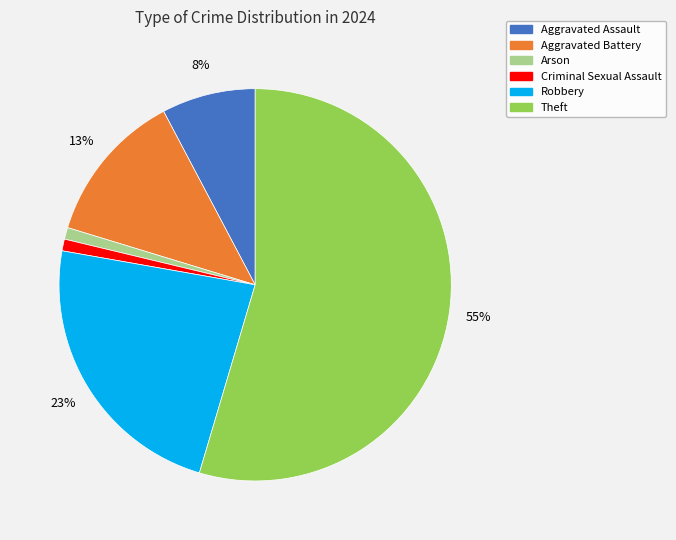

Does any single category account for the majority?

Yes